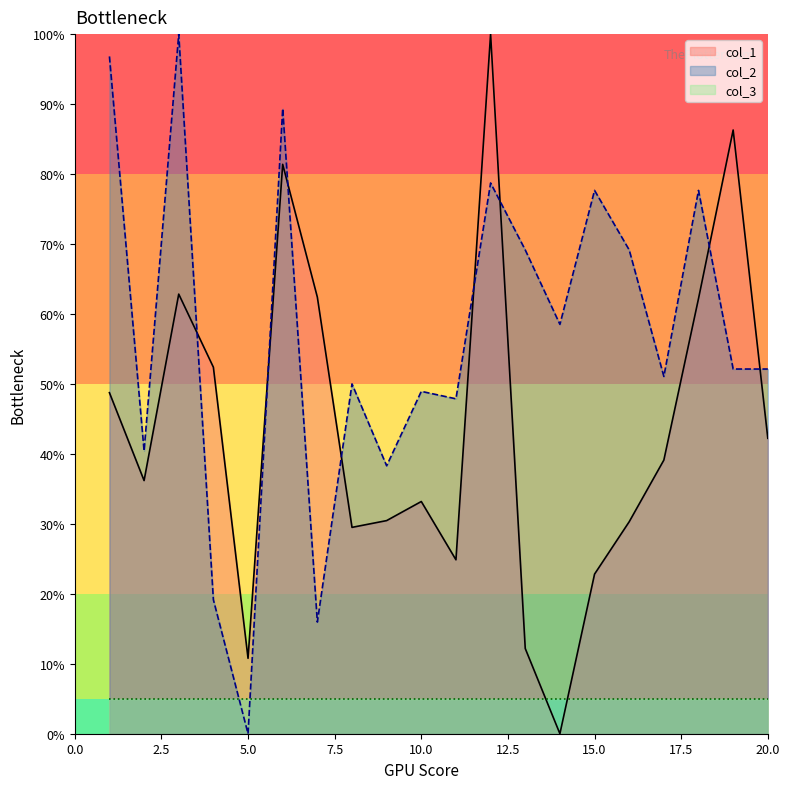

Which category has the lowest value in the col_1 series?

14